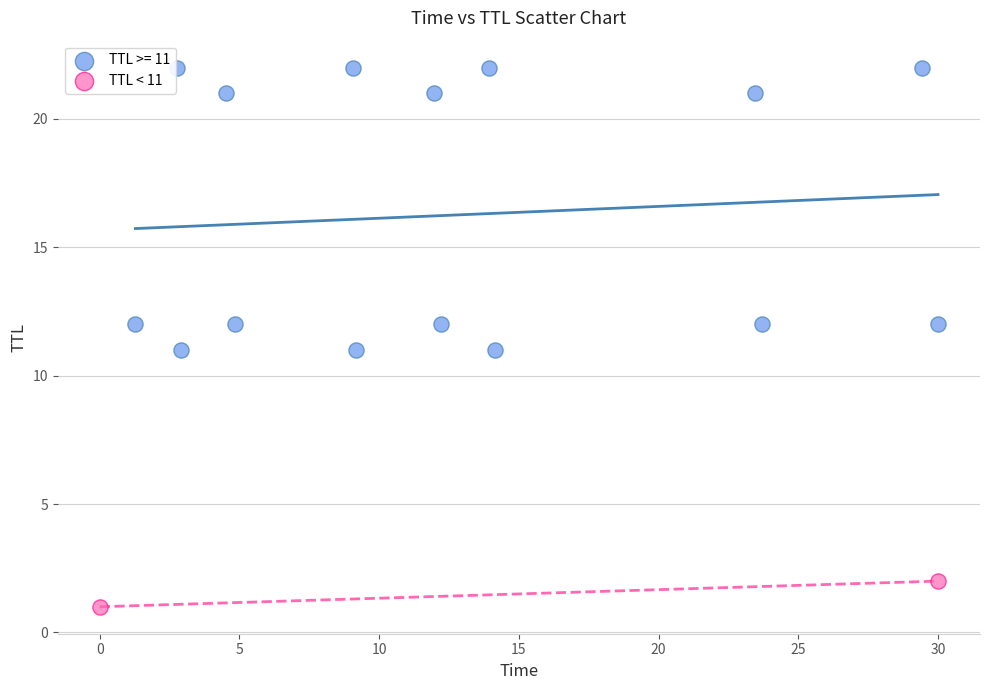

What are all the series names shown in the legend?

TTL >= 11, TTL < 11